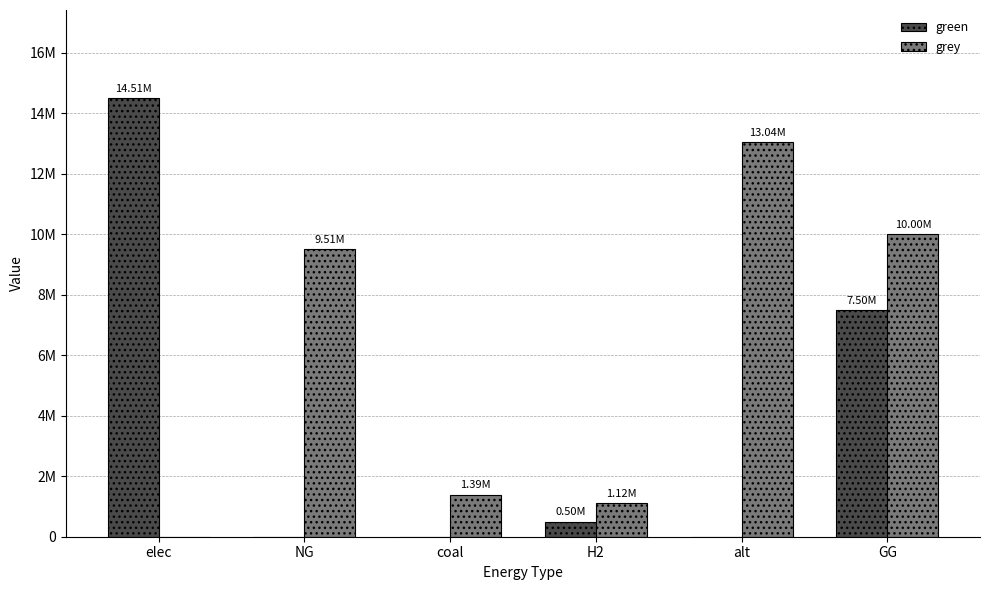

Which series has the widest spread of values?

green